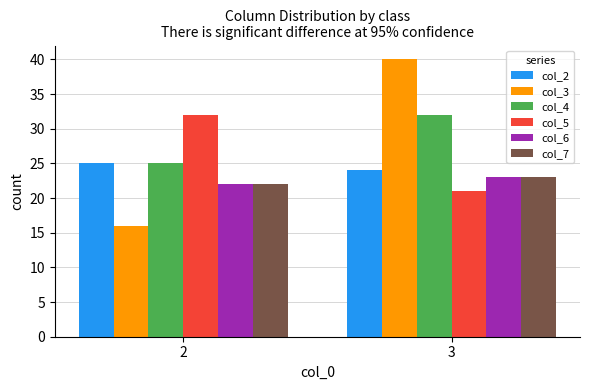

Does the chart contain stacked bars?

No